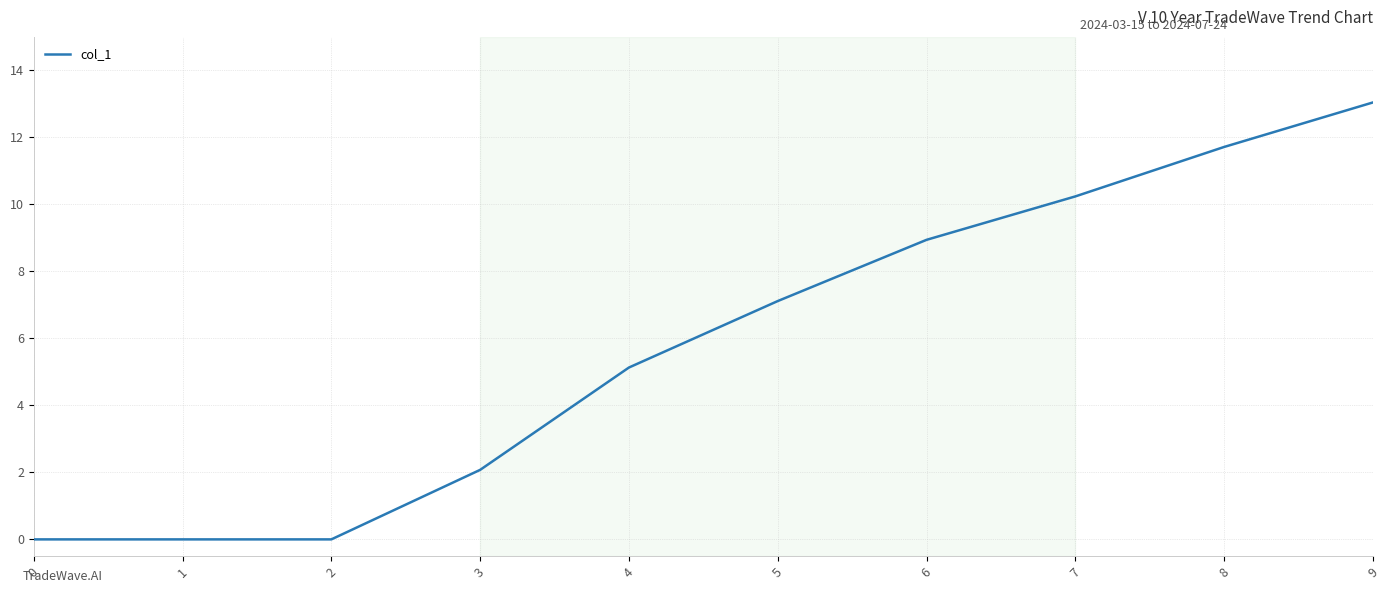

What is the ratio of the value at 4 to the value at 9?

0.4